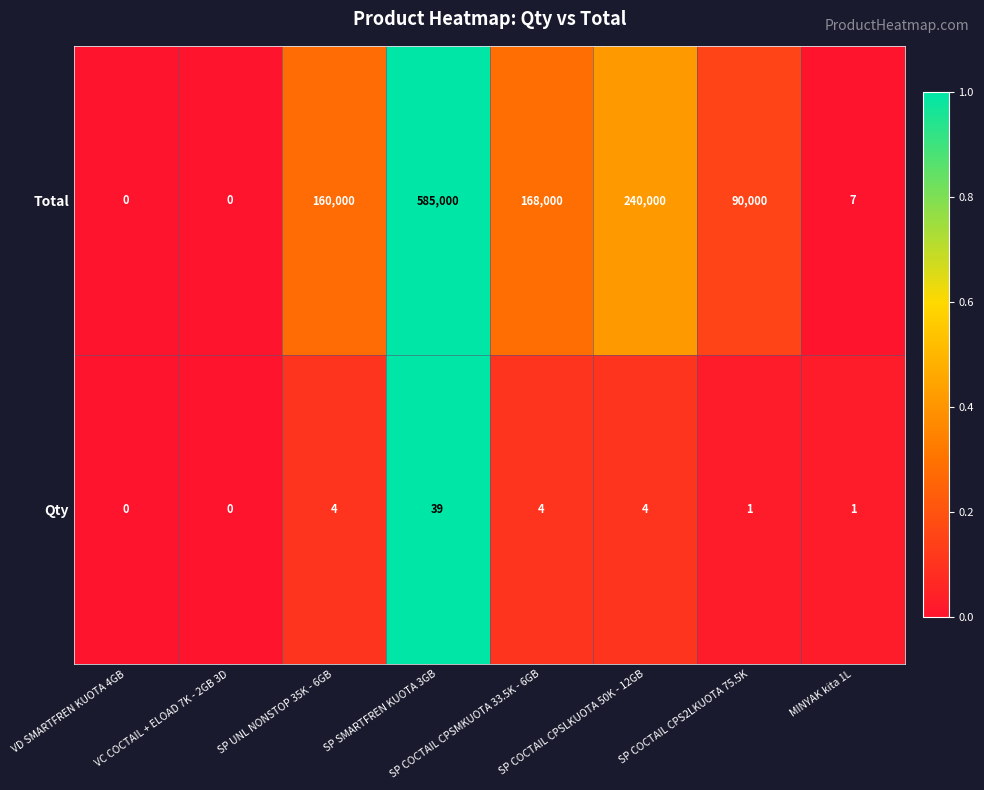

The value of Total at SP UNL NONSTOP 35K - 6GB is 160000. True or false?

True